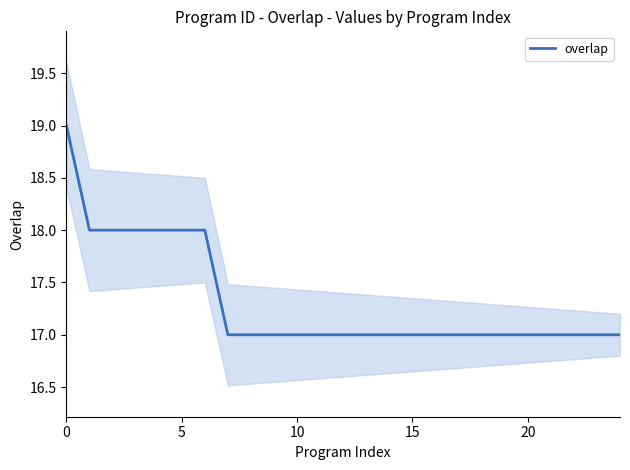

True or false: the data has more than 2 interior local peaks.

False